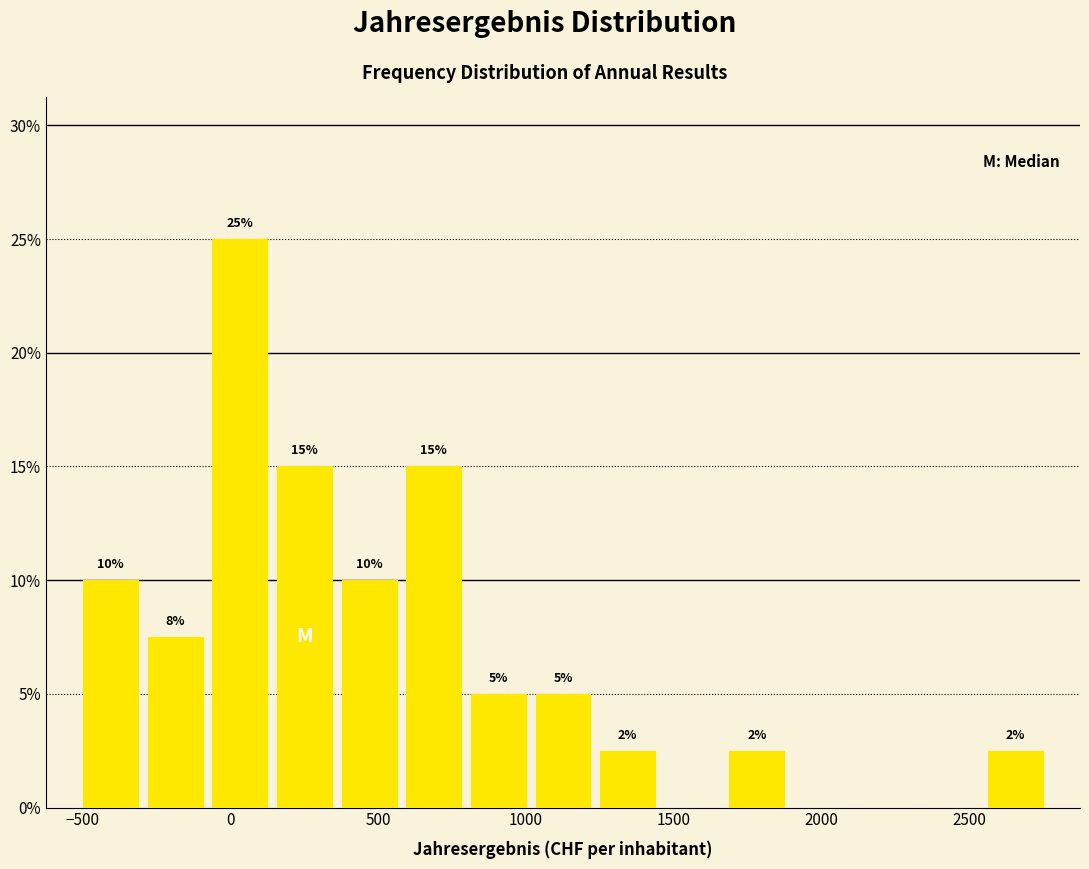

Over which range of the x-axis is the bar tallest?

-100 to 150